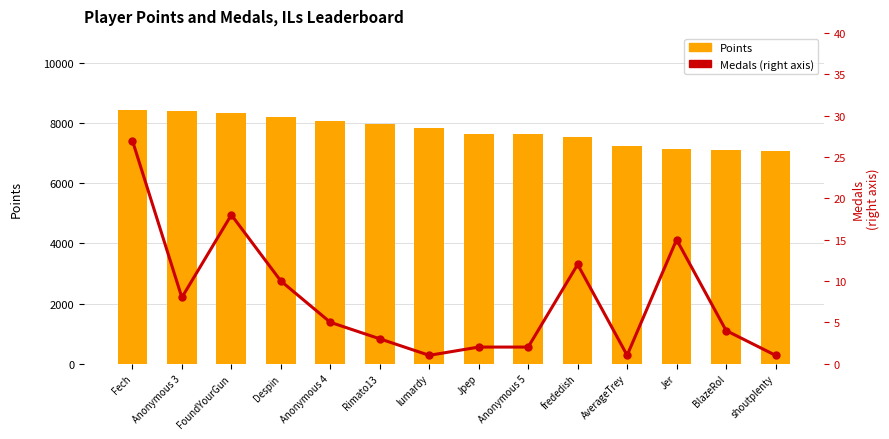

What is the label of the 12th bar from the right?

FoundYourGun